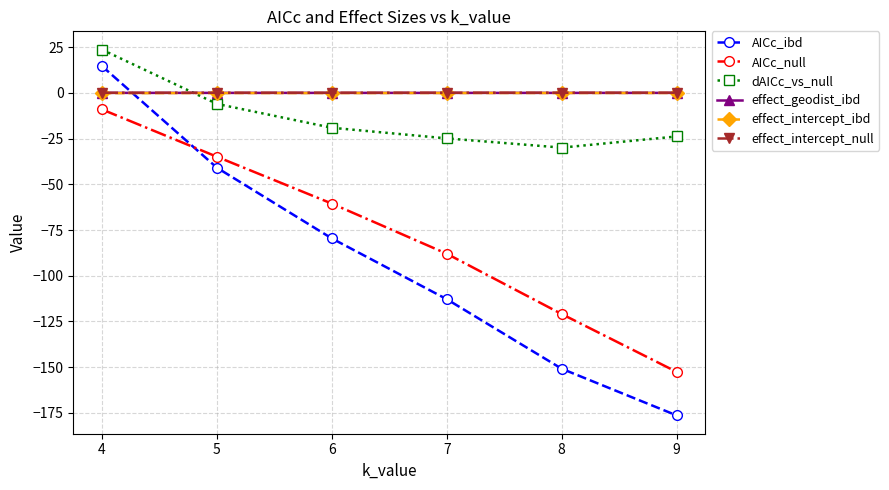

After their last crossing, which series has the higher values: AICc_ibd or effect_intercept_null?

effect_intercept_null